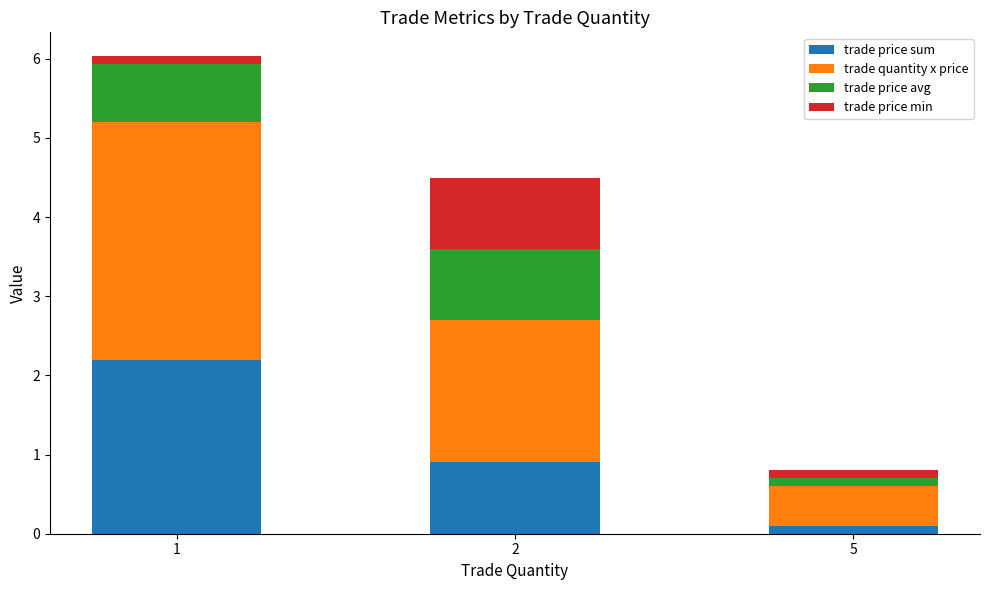

What is the difference between the second highest and minimum values in the trade price sum series?

0.8